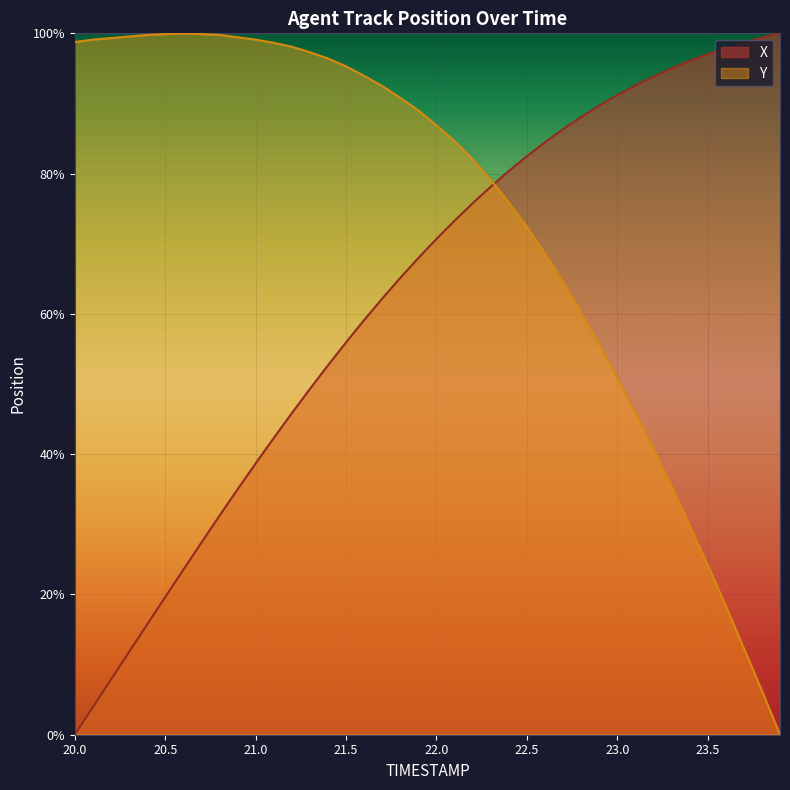

Between 20.6 and 21.3, which series saw the biggest shift?

X